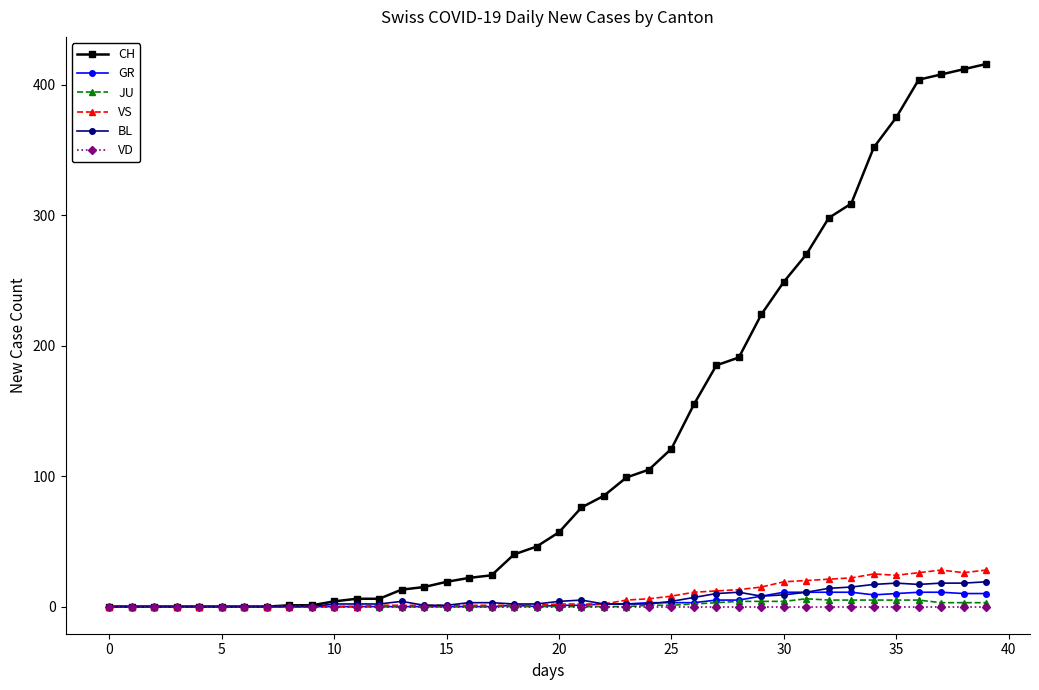

Which series has the largest total across all categories?

CH